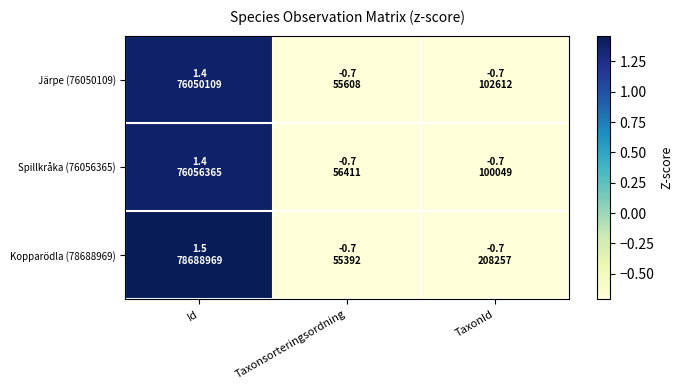

Between Taxonsorteringsordning and TaxonId, which is larger?

TaxonId